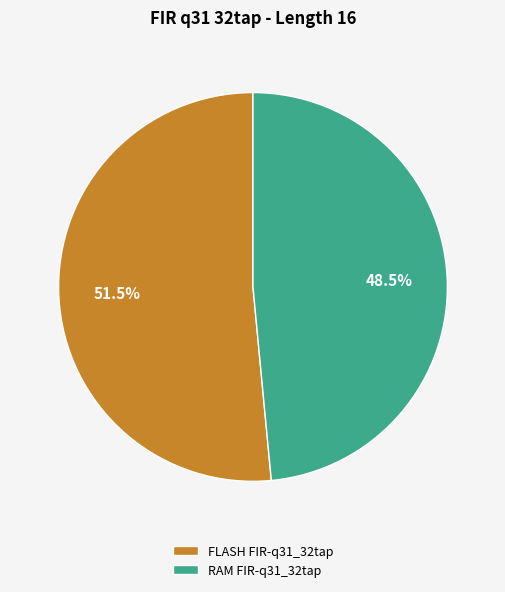

To the nearest percent, what is the average slice percentage?

50%